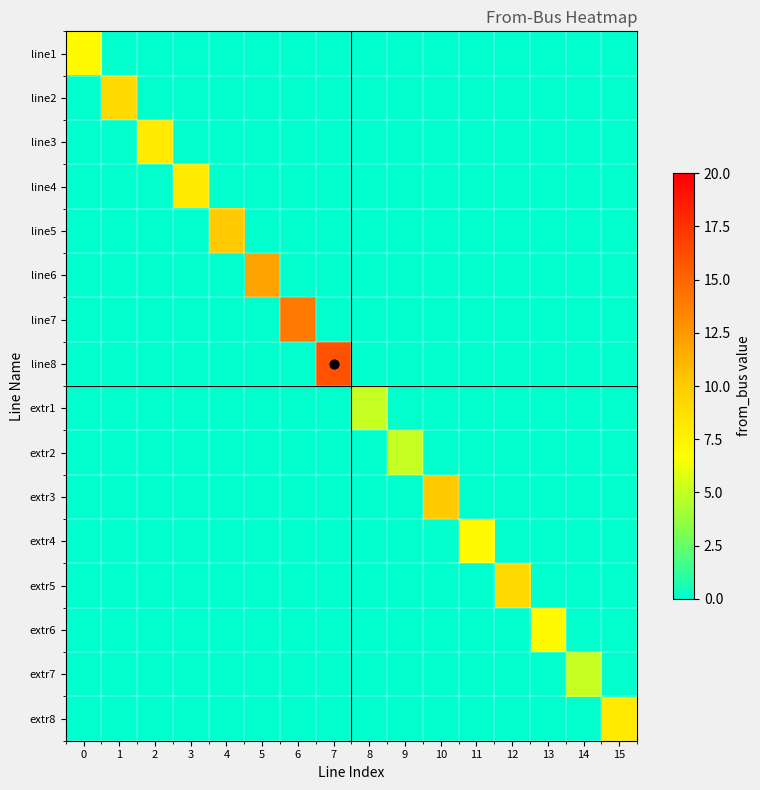

List the series in order of their peak value, lowest first.

extr1, extr2, extr7, line1, extr4, extr6, line3, line4, extr8, line2, extr5, line5, extr3, line6, line7, line8